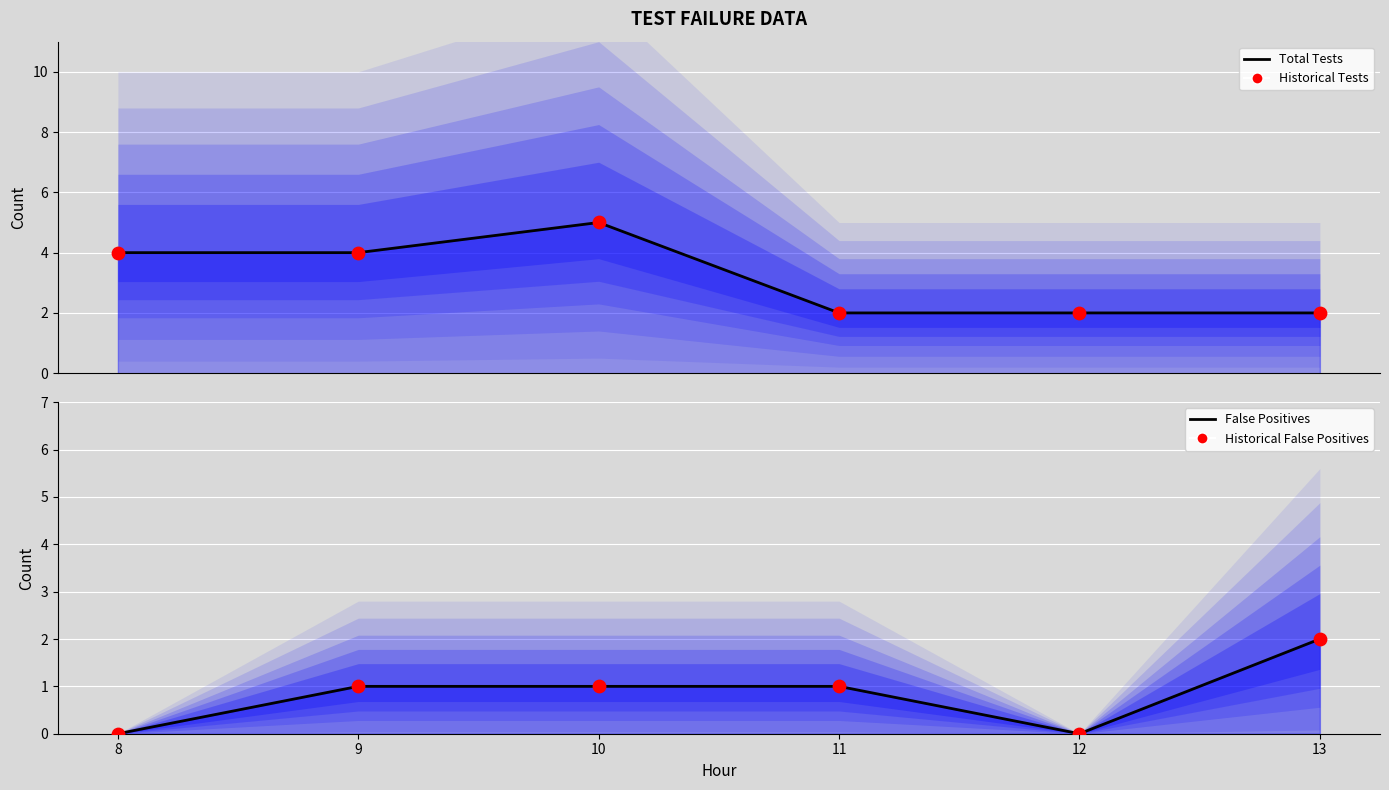

Which series reaches the minimum Y coordinate?

False Positive Line